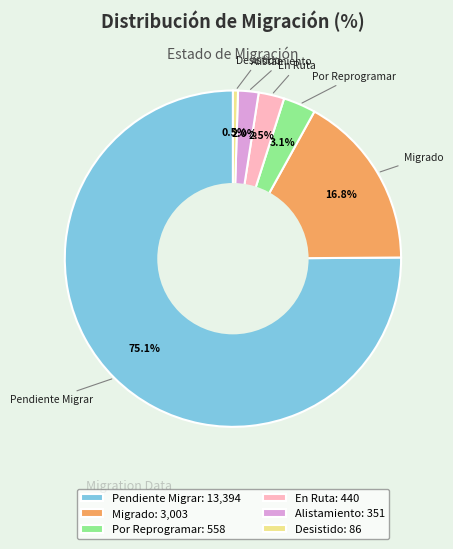

True or false: Alistamiento accounts for 2% of the total.

True